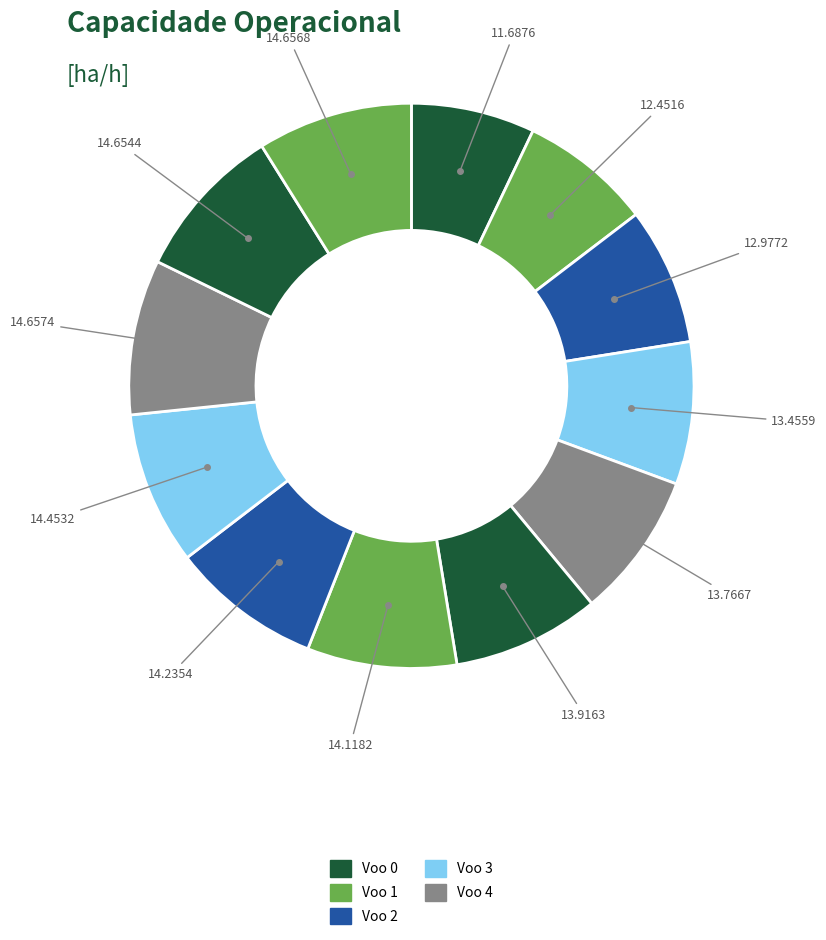

Count the number of slices in the pie.

12